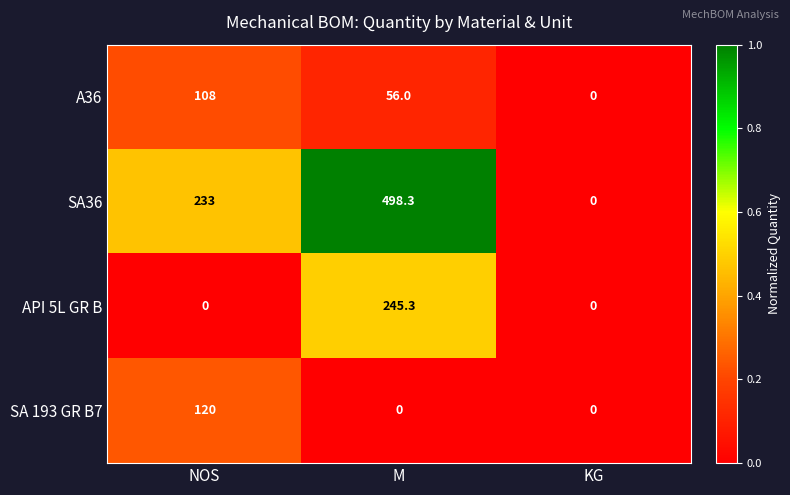

At which label does SA36 reach its minimum?

KG